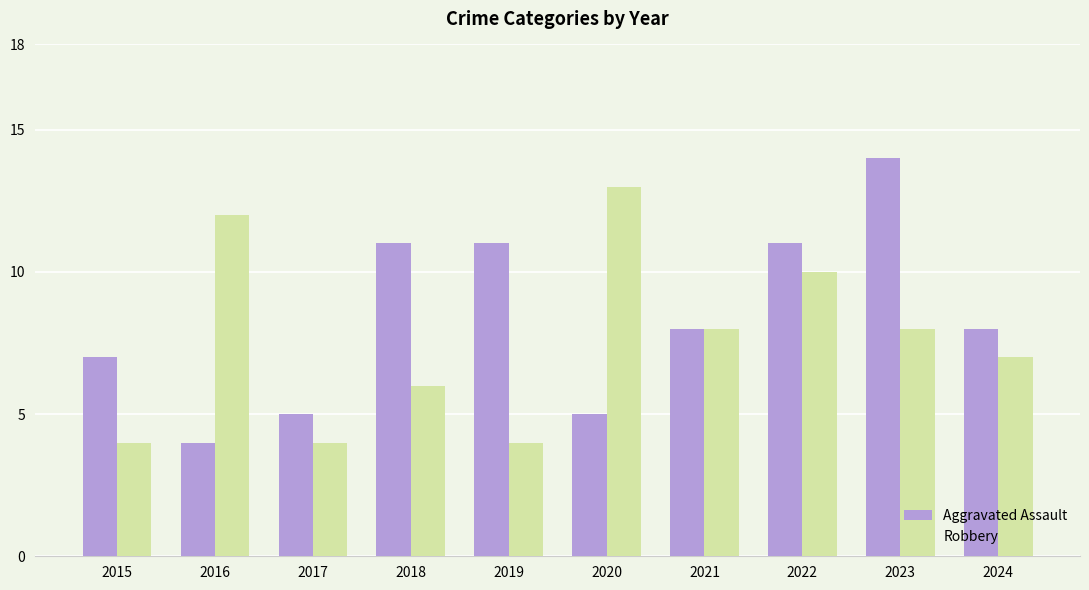

Which series changed the most between 2020 and 2022?

Aggravated Assault